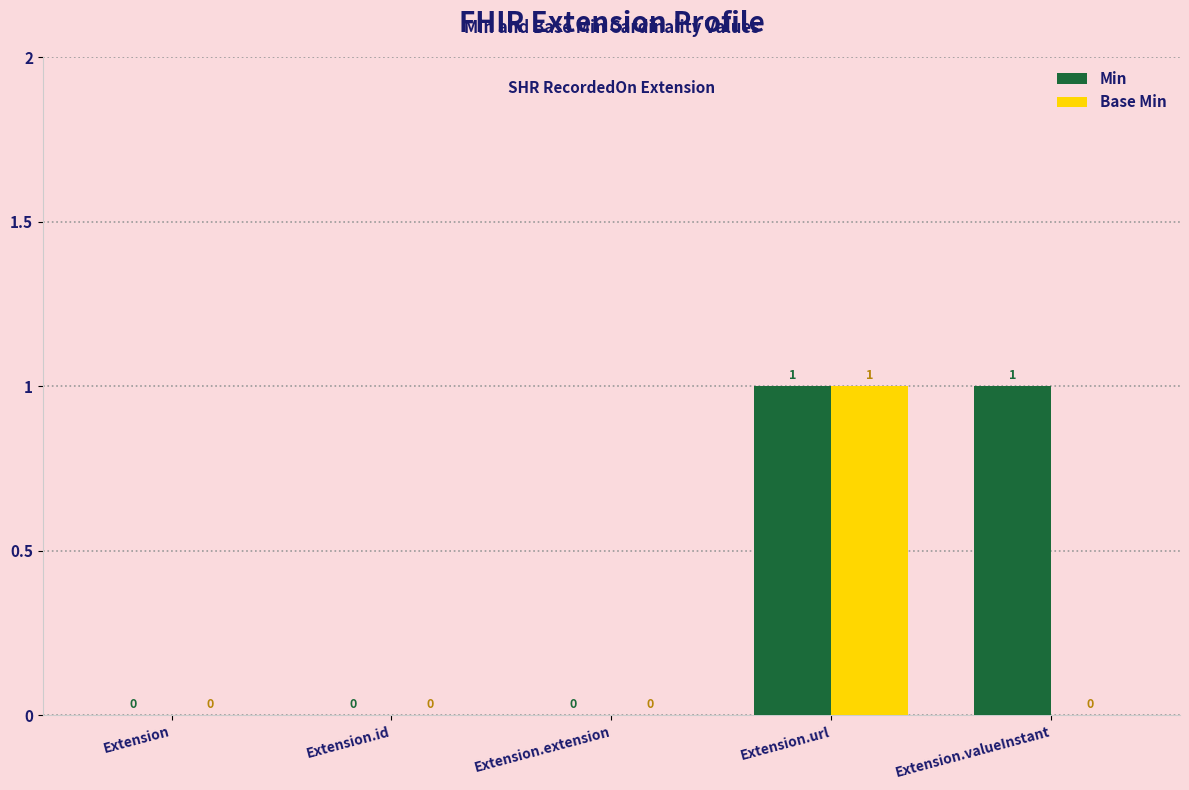

Is it true that Base Min equals 0 at Extension.id?

True